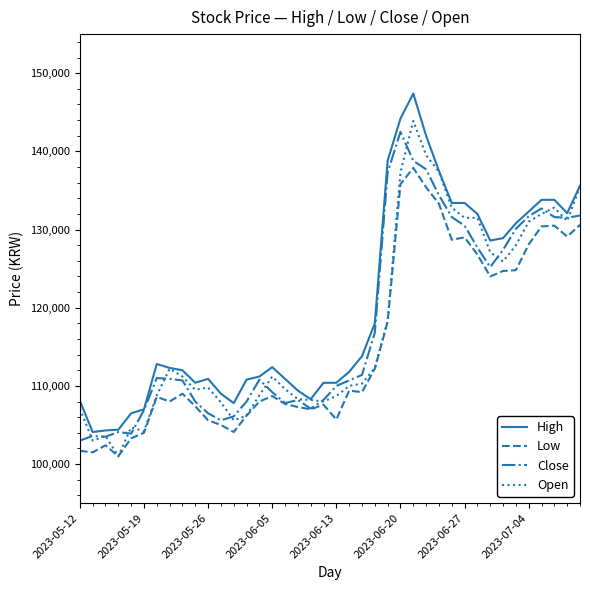

In Low, how many points are lower than both neighbors (excluding endpoints)?

10